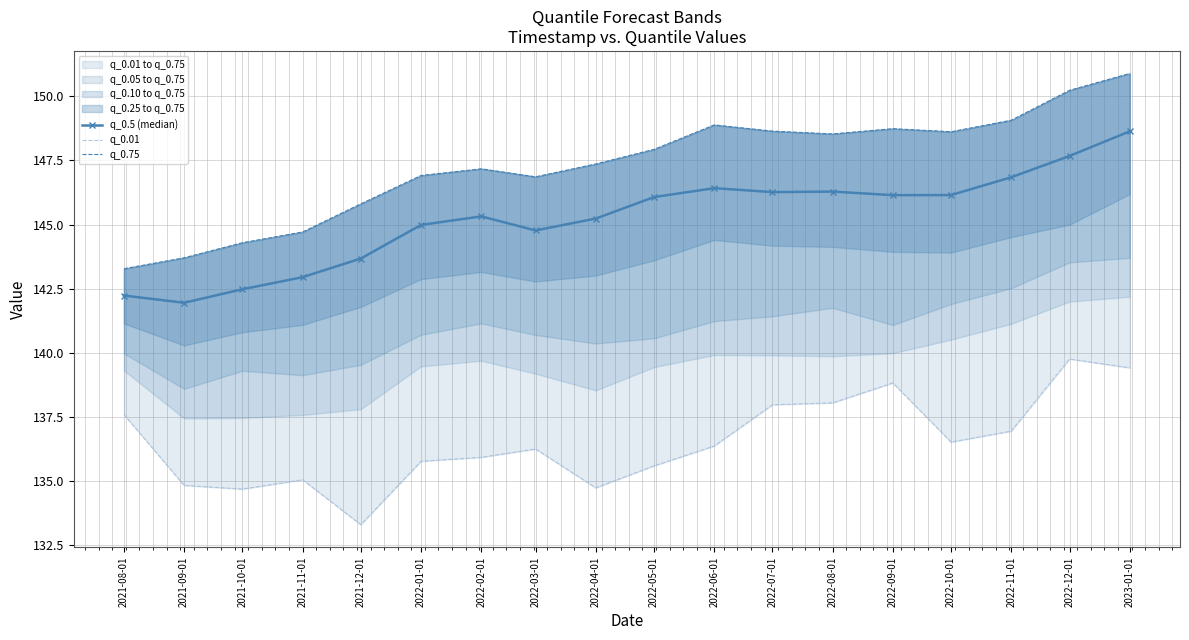

At which category does the chart reach its minimum across all series?

2021-12-01